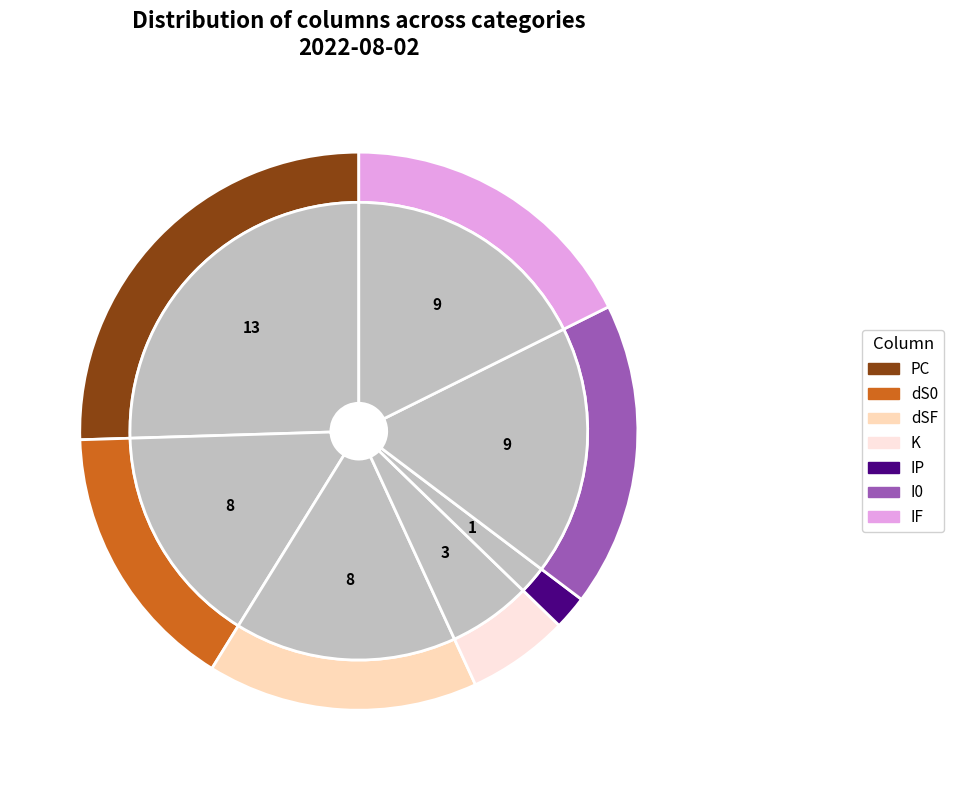

True or false: I0 accounts for 18% of the total.

True